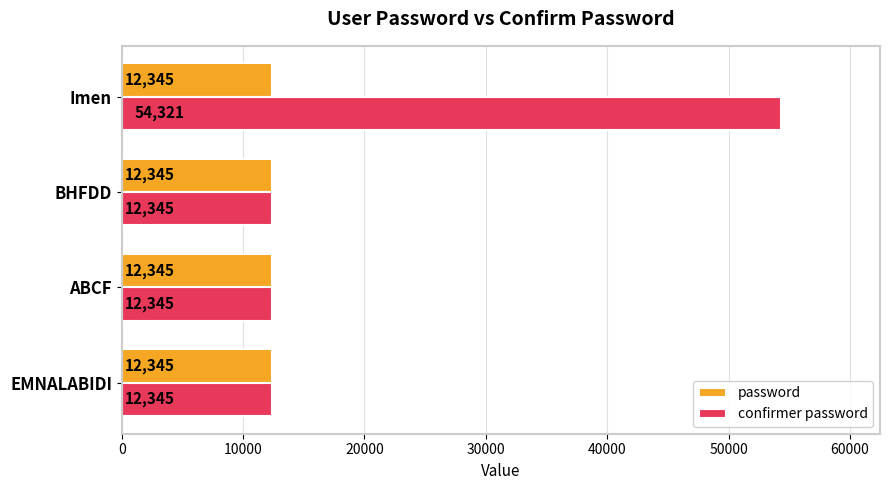

What is the minimum value for confirmer password?

12345